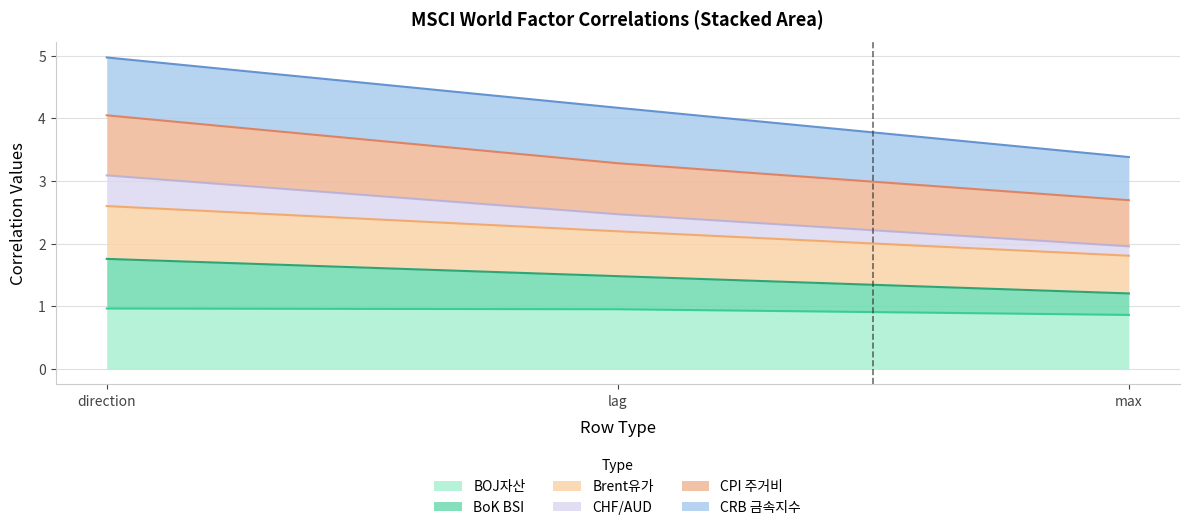

At how many categories does at least one series exceed 0?

3